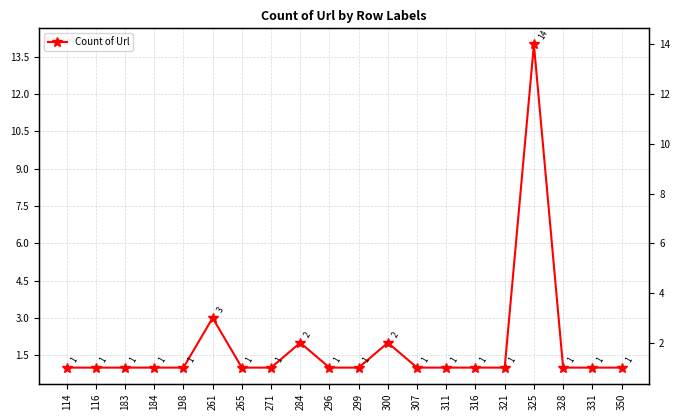

How many categories are shown in the chart?

20